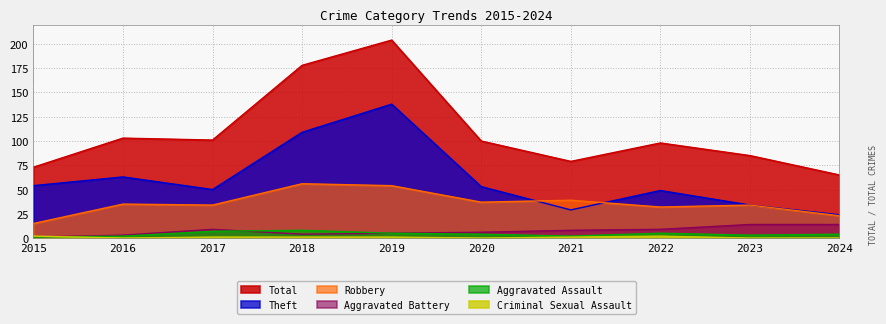

Between 2016 and 2022, which series saw the biggest shift?

Theft